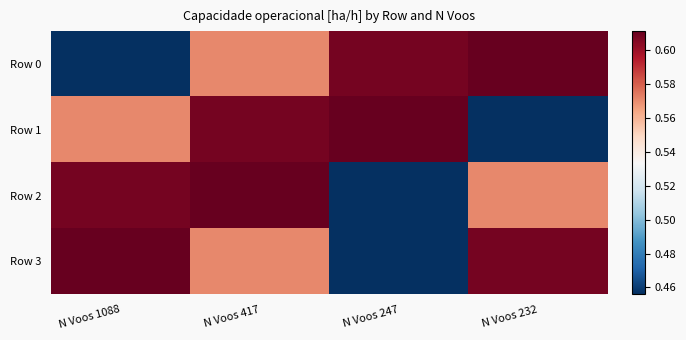

At which category is the sum across all series the highest?

N Voos 417